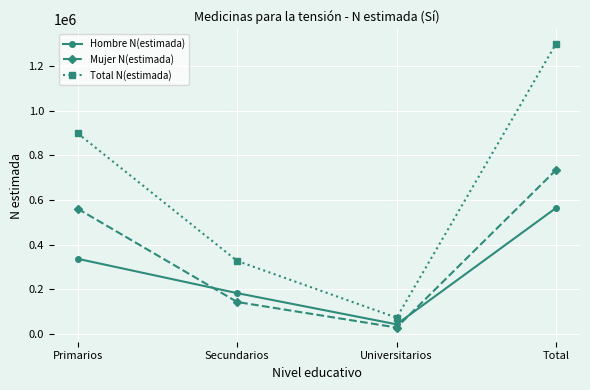

Does the chart display data point markers on the line(s)?

Yes